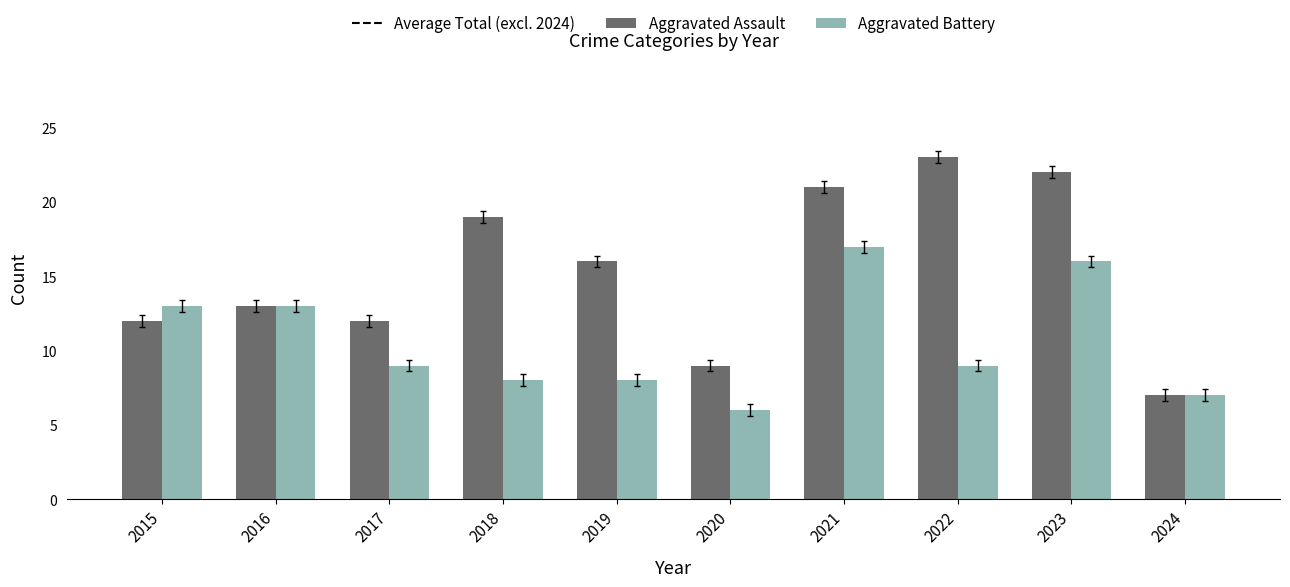

Which category has the lowest value in the Aggravated Battery series?

2020